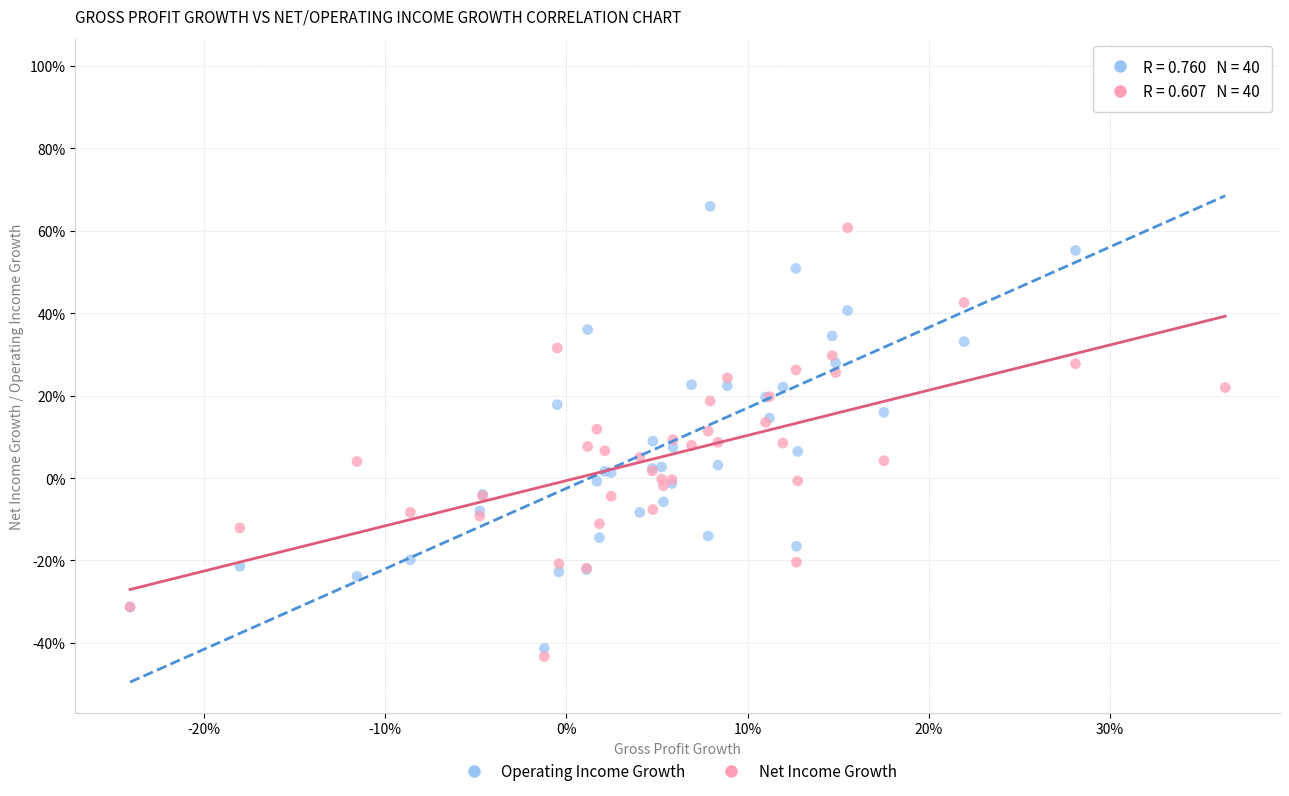

What are all the series names shown in the legend?

Operating Income Growth, Net Income Growth